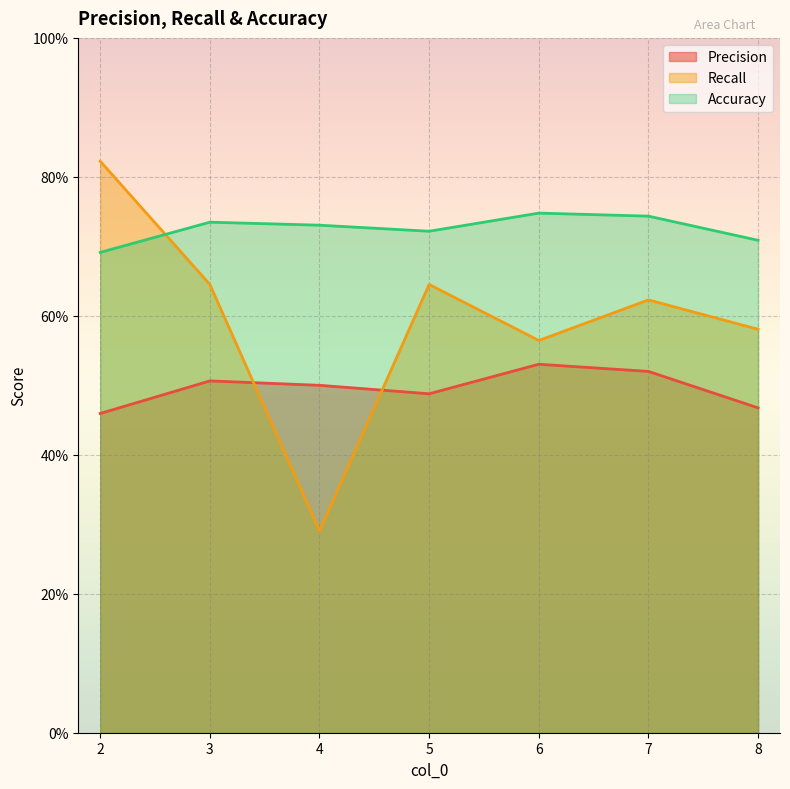

What is the difference between the maximum and minimum values in the Recall series?

0.5